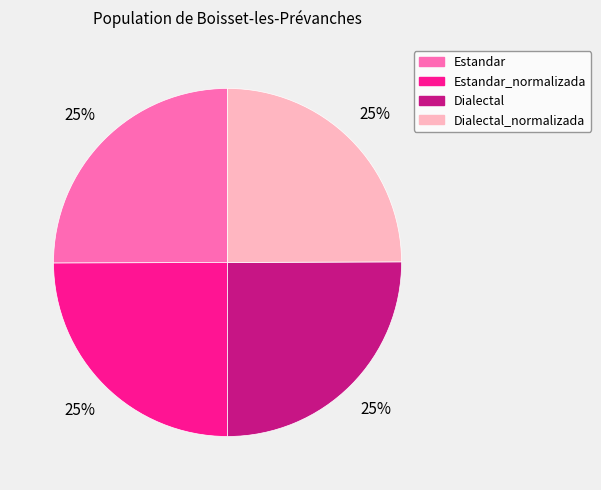

Count the number of slices in the pie.

4